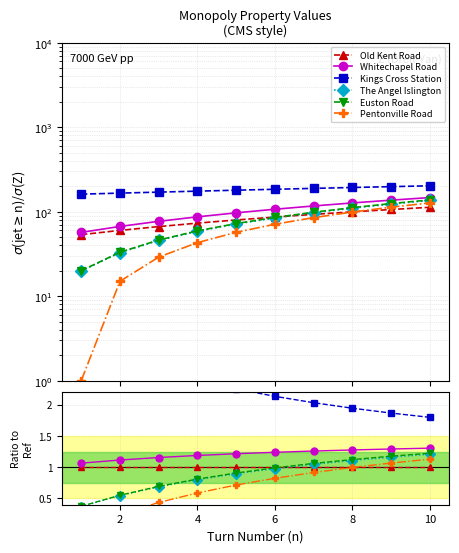

Rank the series at 4 from highest to lowest value.

Kings Cross Station, Whitechapel Road, Old Kent Road, Euston Road, The Angel Islington, Pentonville Road